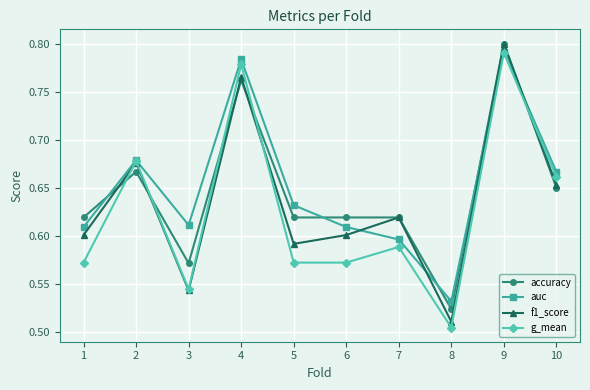

Rank the series by their average value, from highest to lowest.

auc, accuracy, f1_score, g_mean